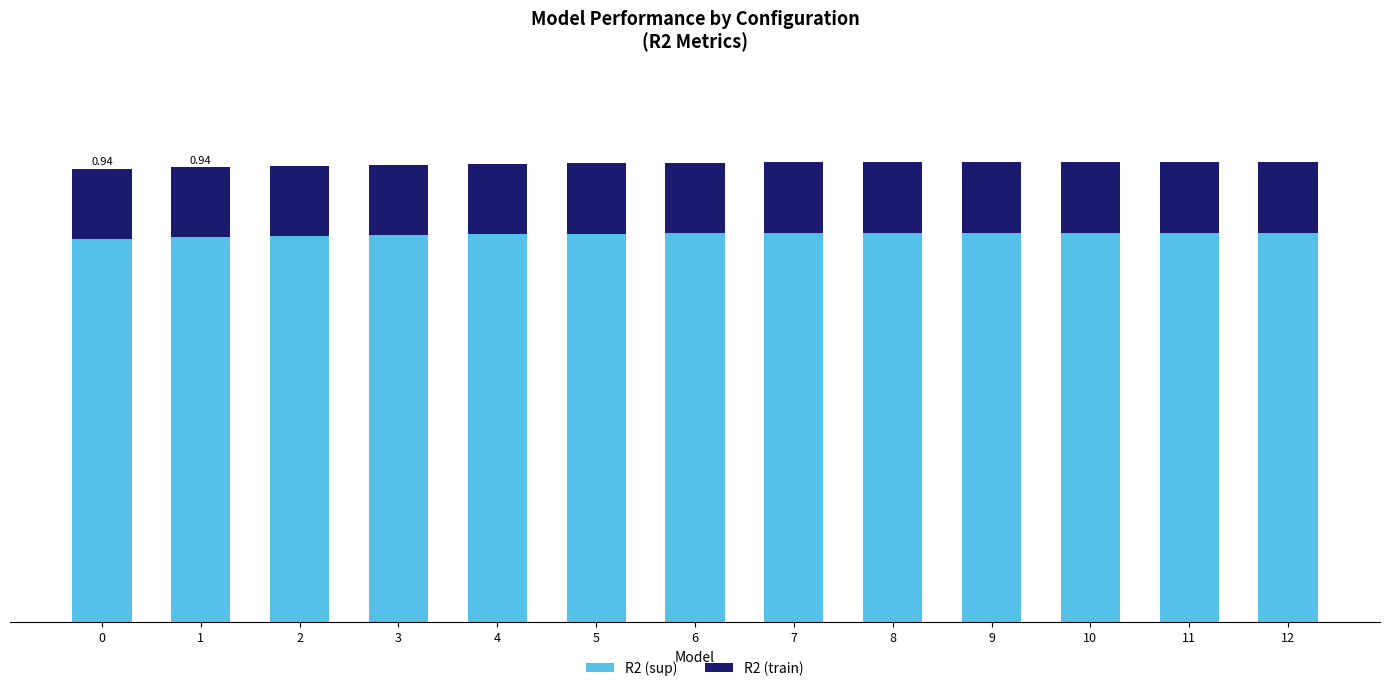

Count the R2 (train) values in the range 0 to 1.

13